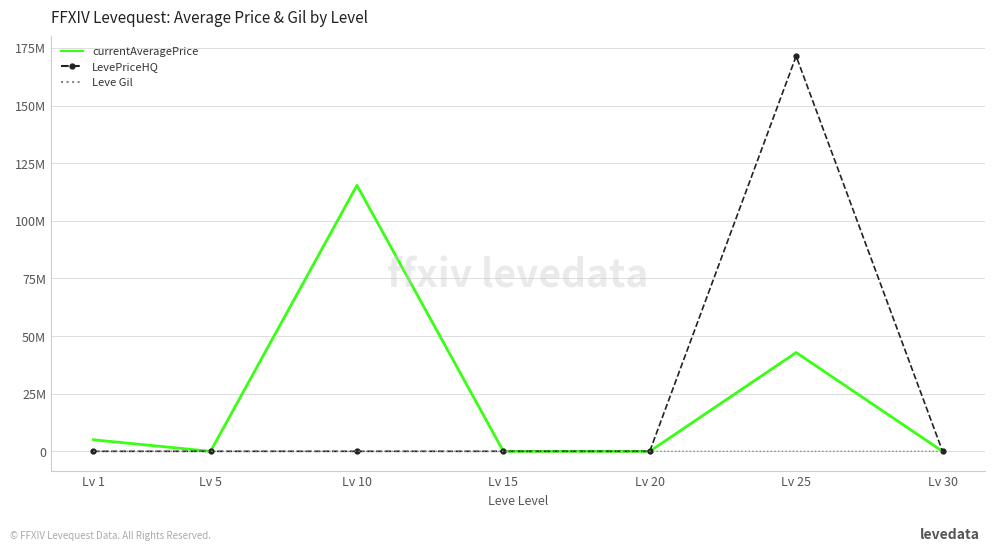

Reading left to right, extract all data points from this chart.

currentAveragePrice: 5000147.5	937.5	115385970.0	3500.0	550.0	42857270.0	683.3
LevePriceHQ: 0.0	2850.0	2625.0	10500.0	2325.0	171429108.0	3500.0
Leve Gil: 420.0	280.0	990.0	270.0	960.0	60.0	430.0